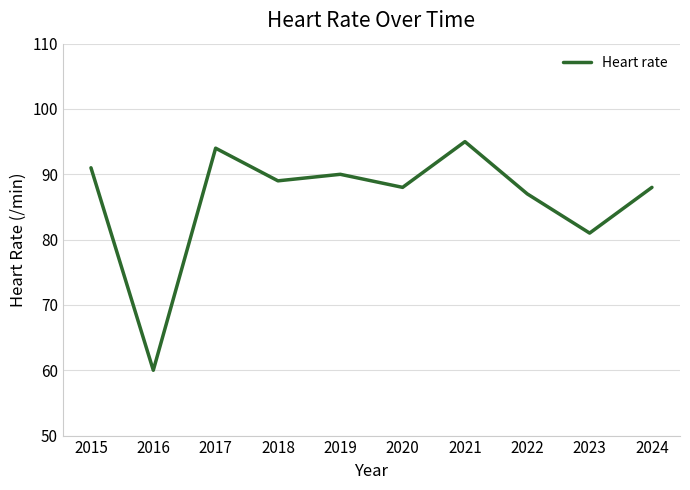

What is the difference between the second highest and second lowest values?

13